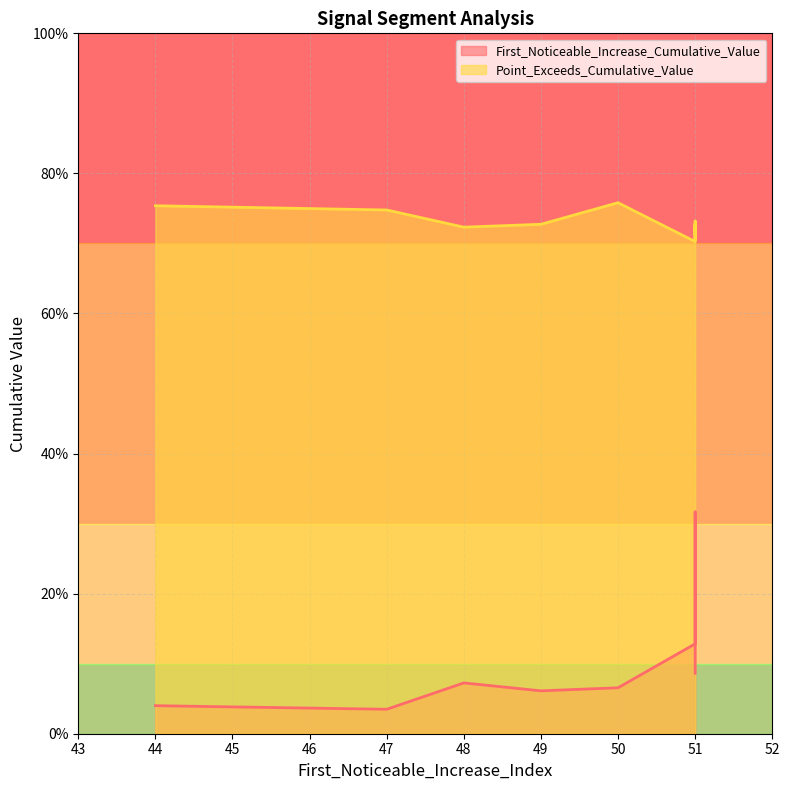

Where is First_Noticeable_Increase_Cumulative_Value nearest to the value 0?

47